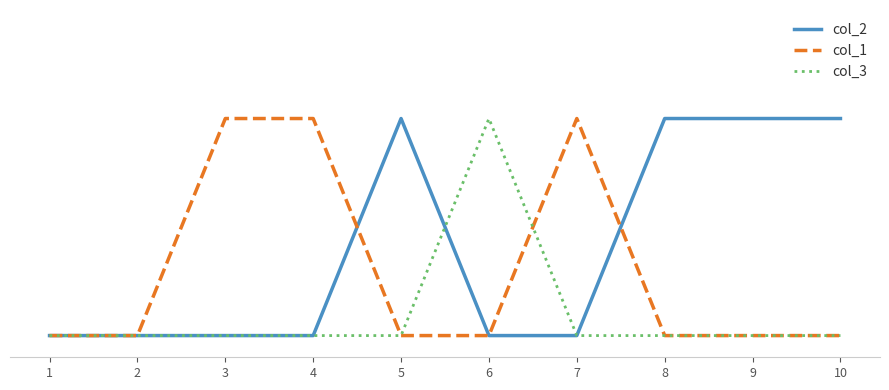

Is this an area chart (filled region under the line)?

No